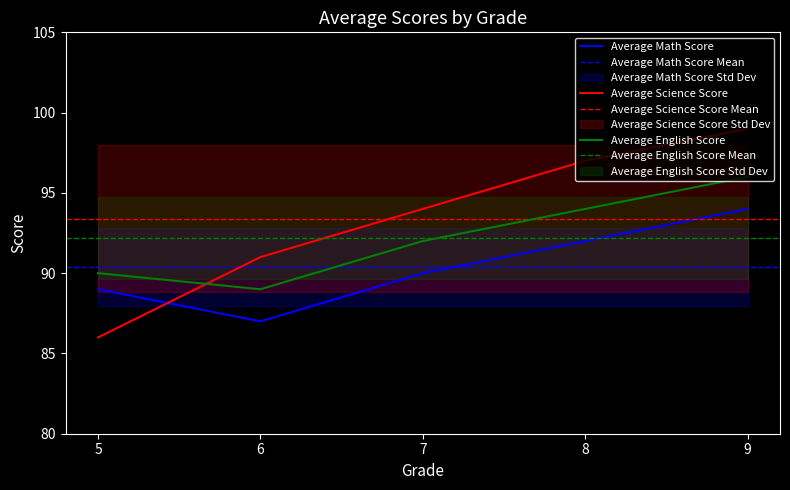

Rank the series at 9 from lowest to highest value.

Average Math Score, Average English Score, Average Science Score